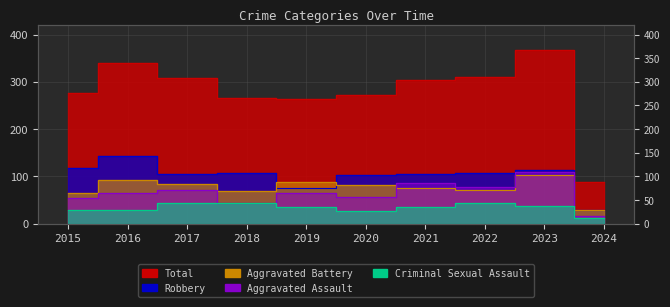

True or false: Total and Criminal Sexual Assault cross at least once.

False